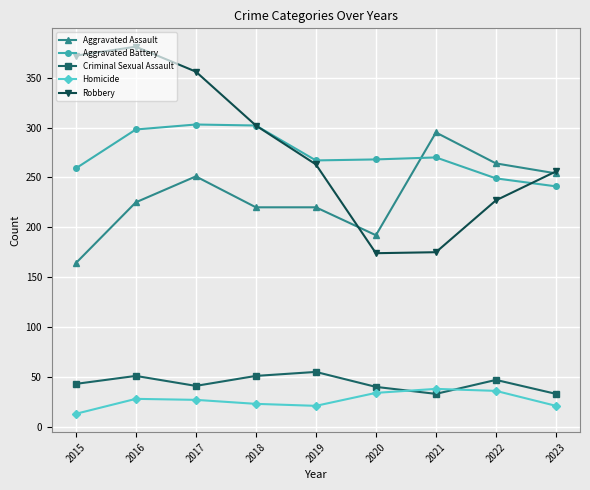

What is the spread (max minus min) of values at 2020?

234